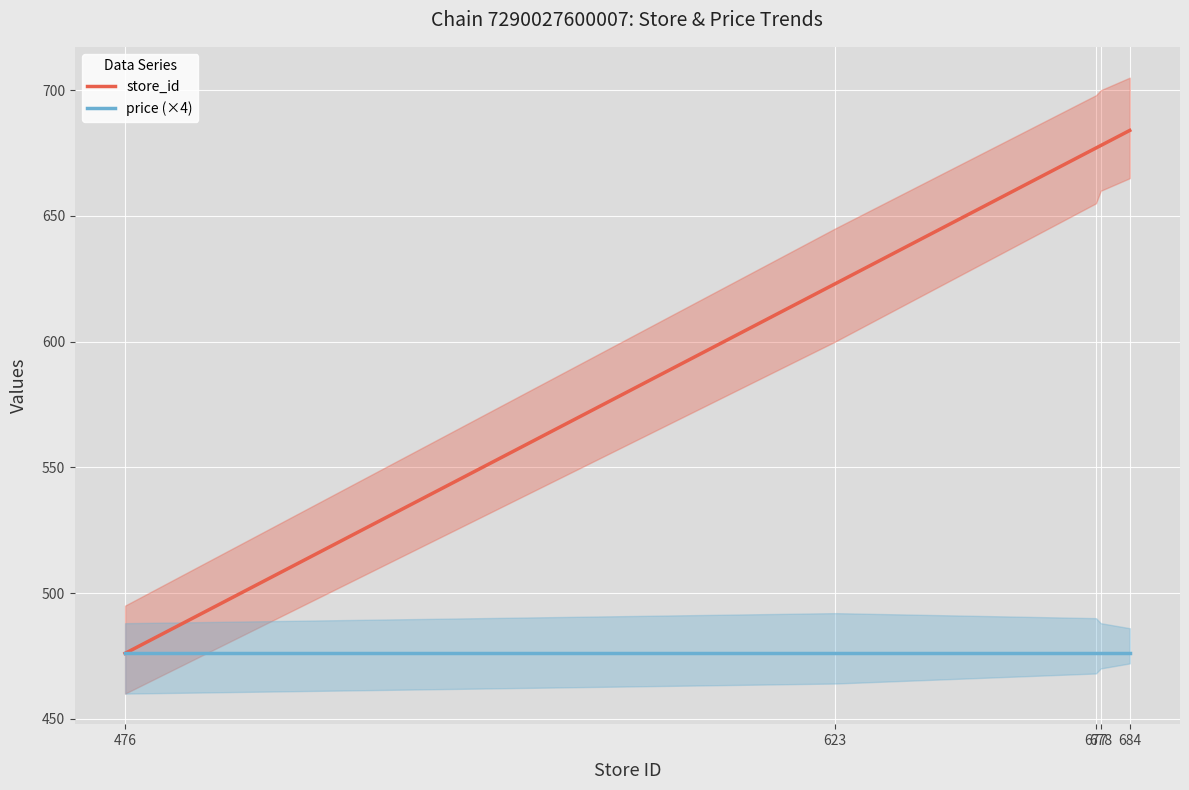

True or false: price (×4) and store_id intersect in this chart.

False